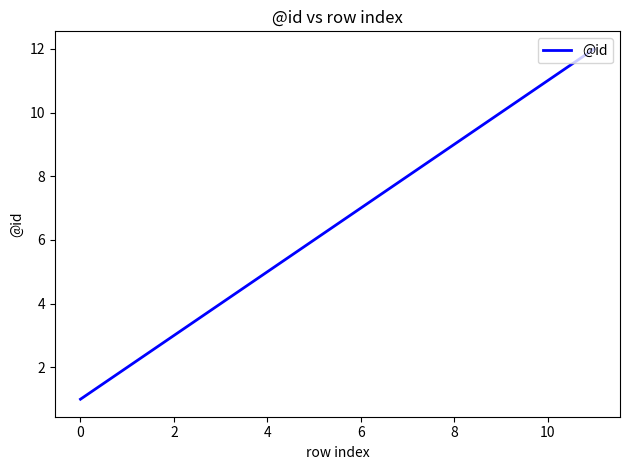

What is the greatest value displayed?

12